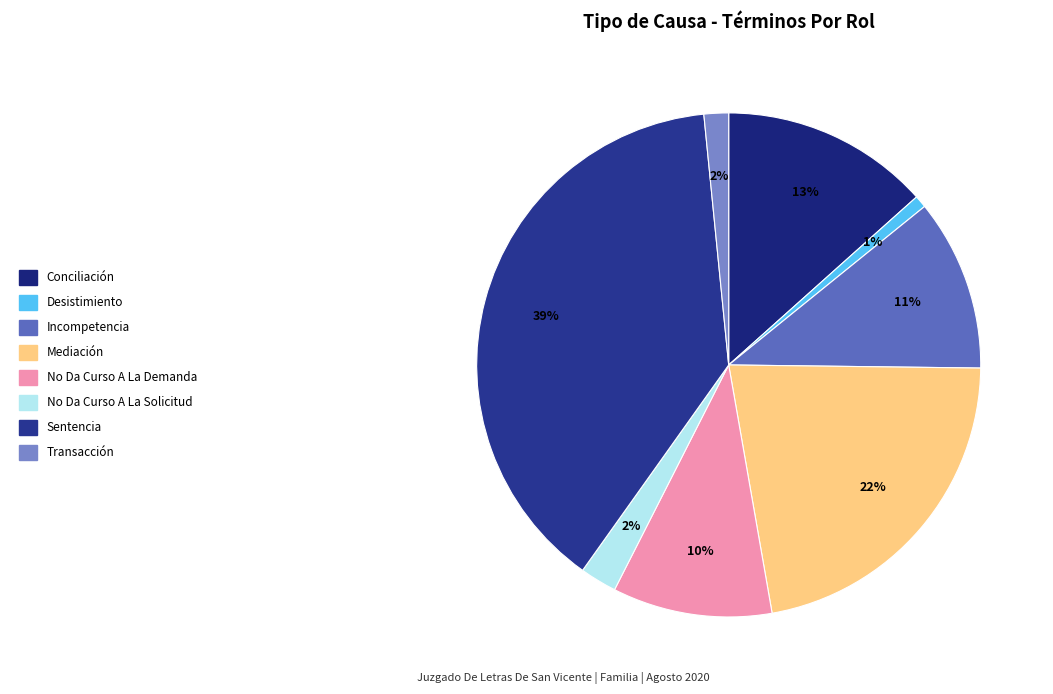

Count the number of slices in the pie.

8